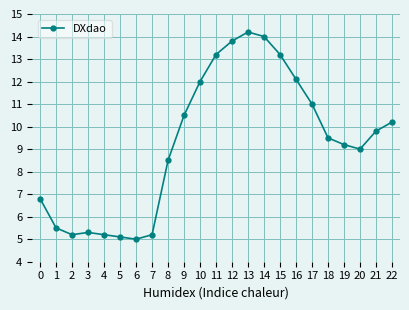

What is the smallest value displayed?

5.0